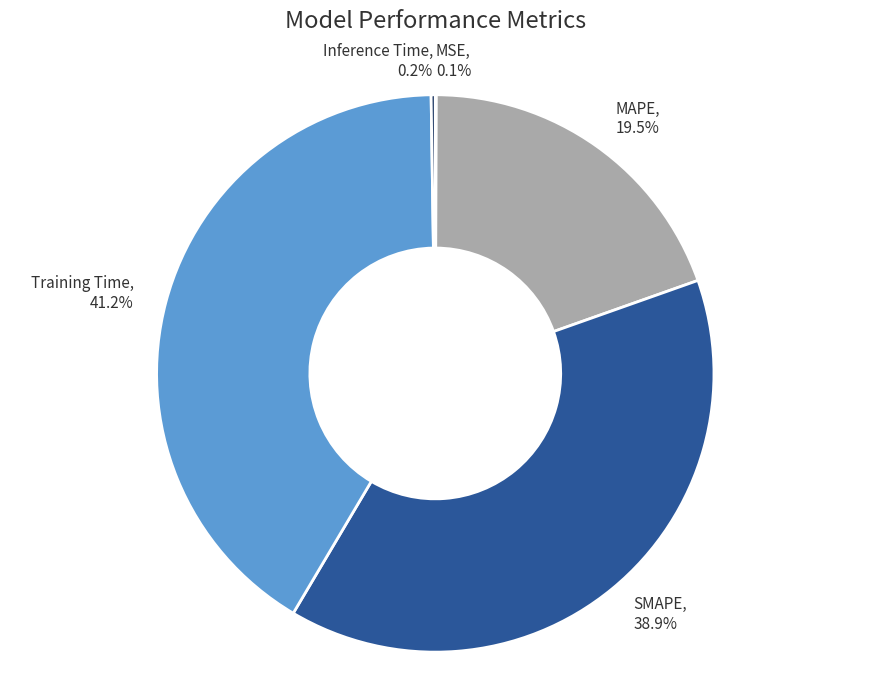

To the nearest percent, what is the average slice percentage?

20%